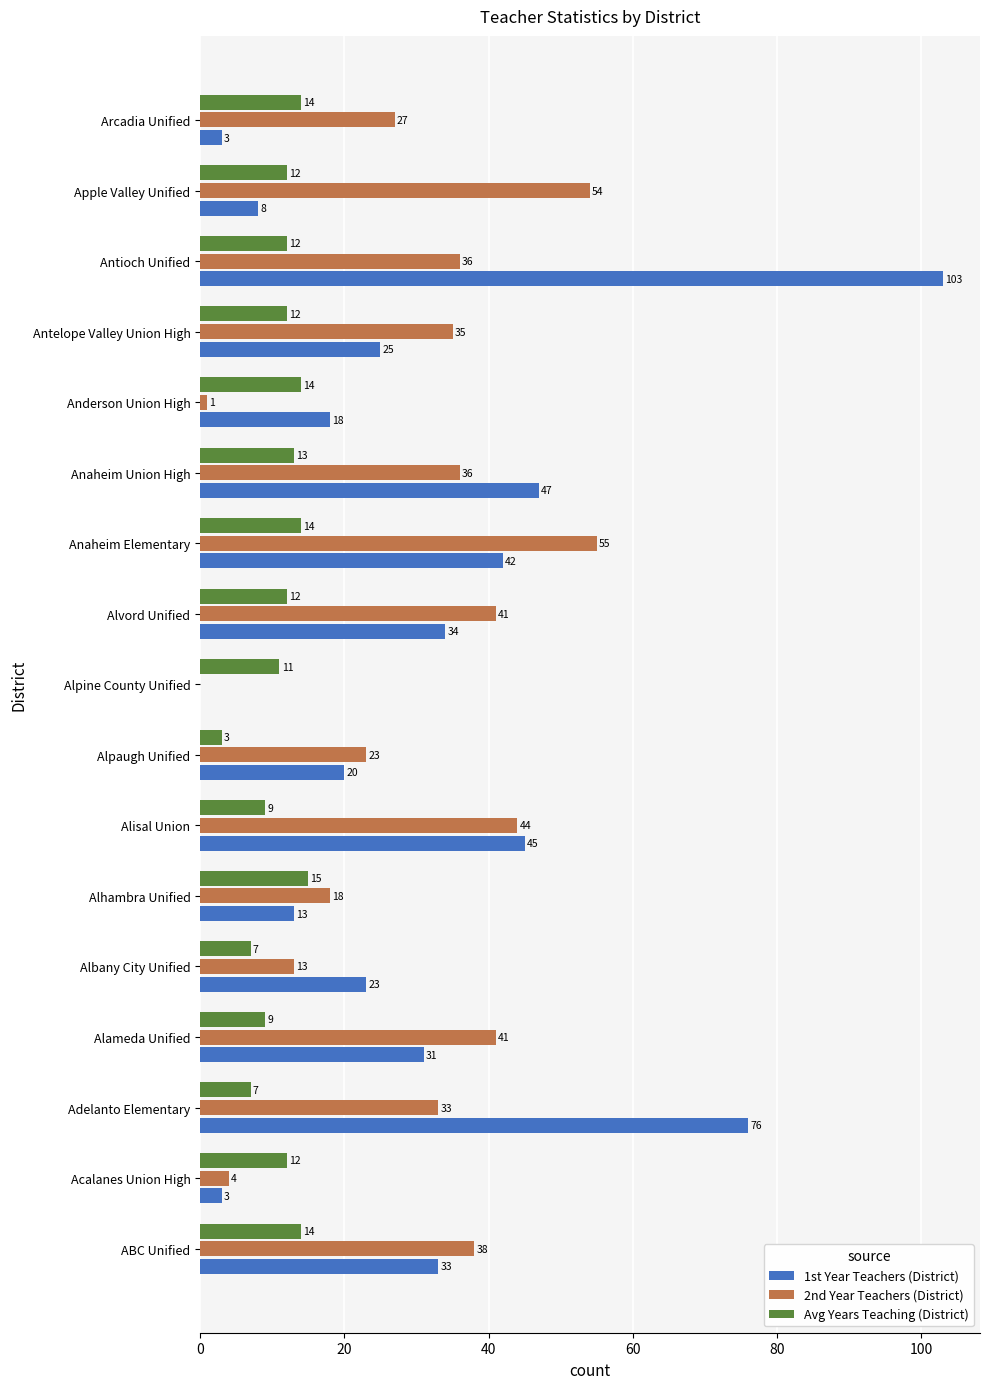

Which series has the widest spread of values?

1st Year Teachers (District)